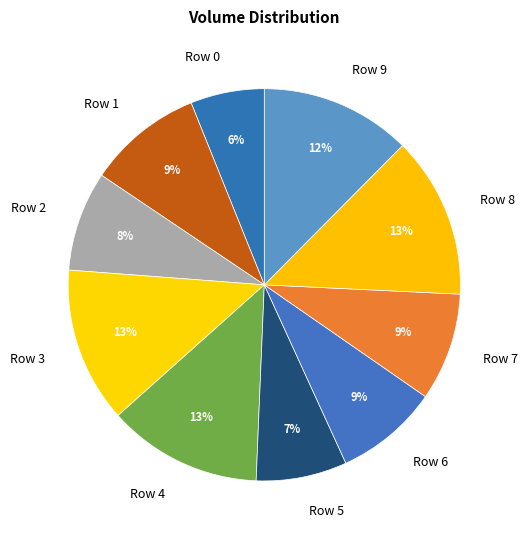

To the nearest percent, what percentage of the pie is Row 3?

13%